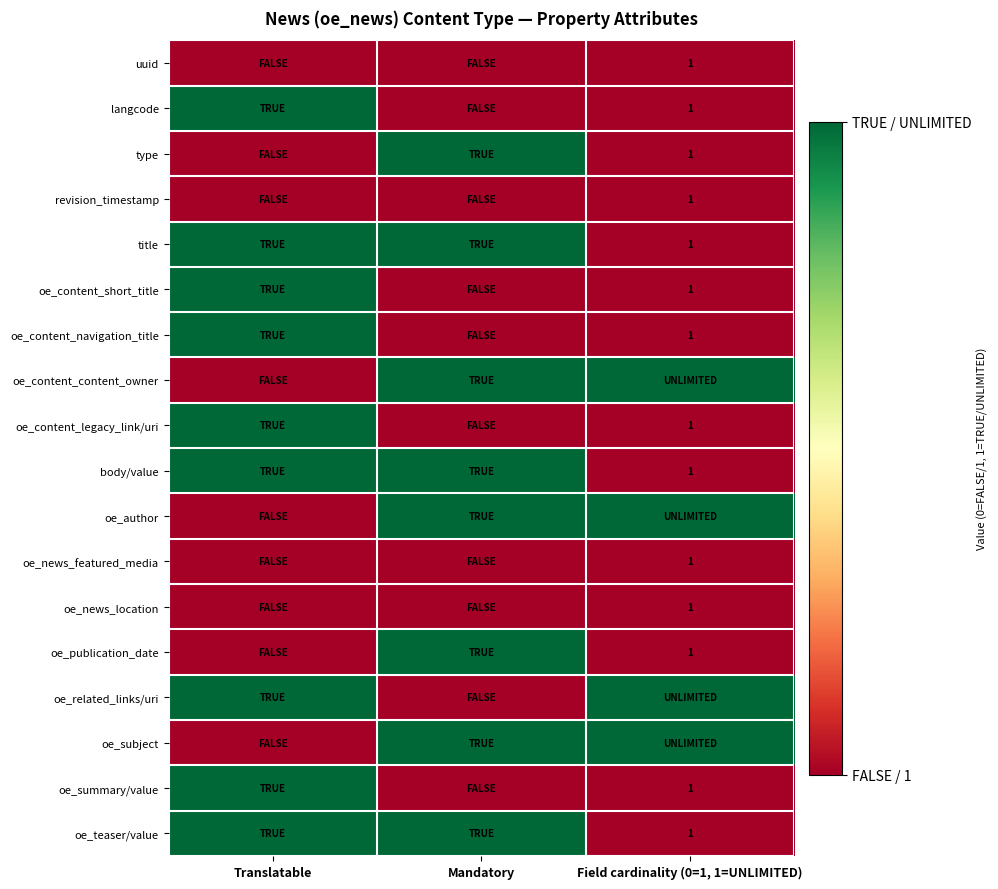

At which category is the sum across all series the highest?

Translatable